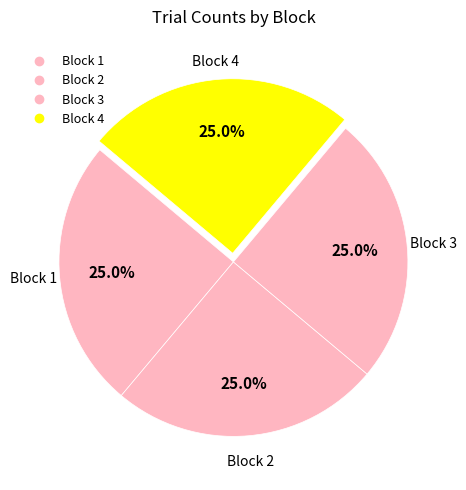

Which category has the biggest portion of the pie?

2